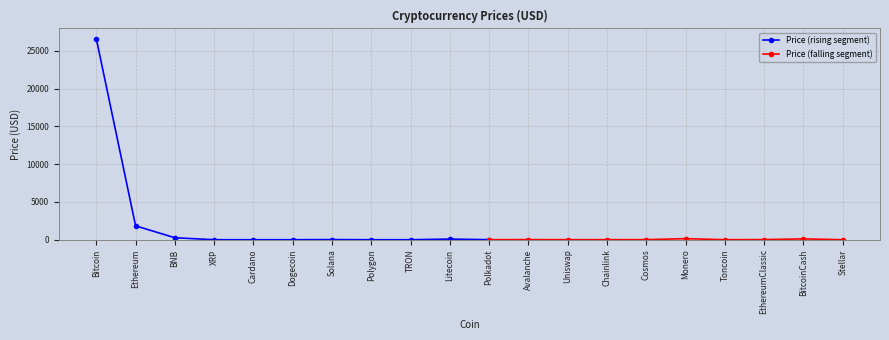

List the labels in order of value, smallest first.

Dogecoin, TRON, Stellar, Cardano, XRP, Polygon, Toncoin, Uniswap, Polkadot, Chainlink, Cosmos, Avalanche, EthereumClassic, Solana, Litecoin, BitcoinCash, Monero, BNB, Ethereum, Bitcoin